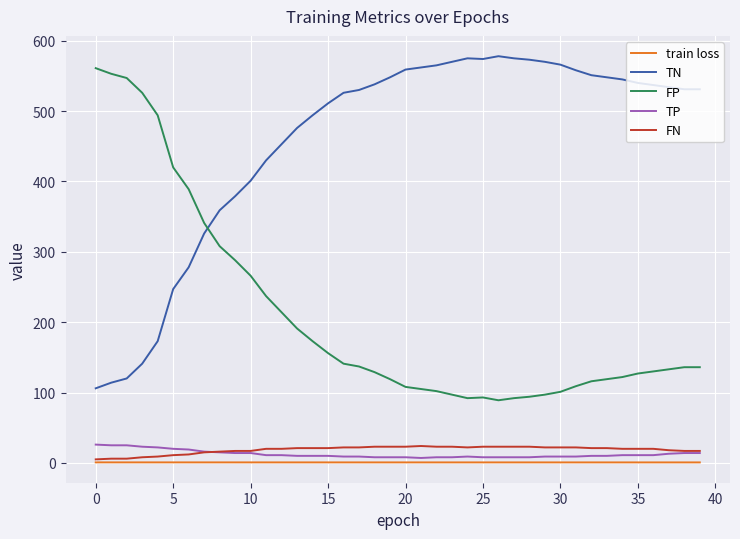

What is the greatest value displayed?

578.0